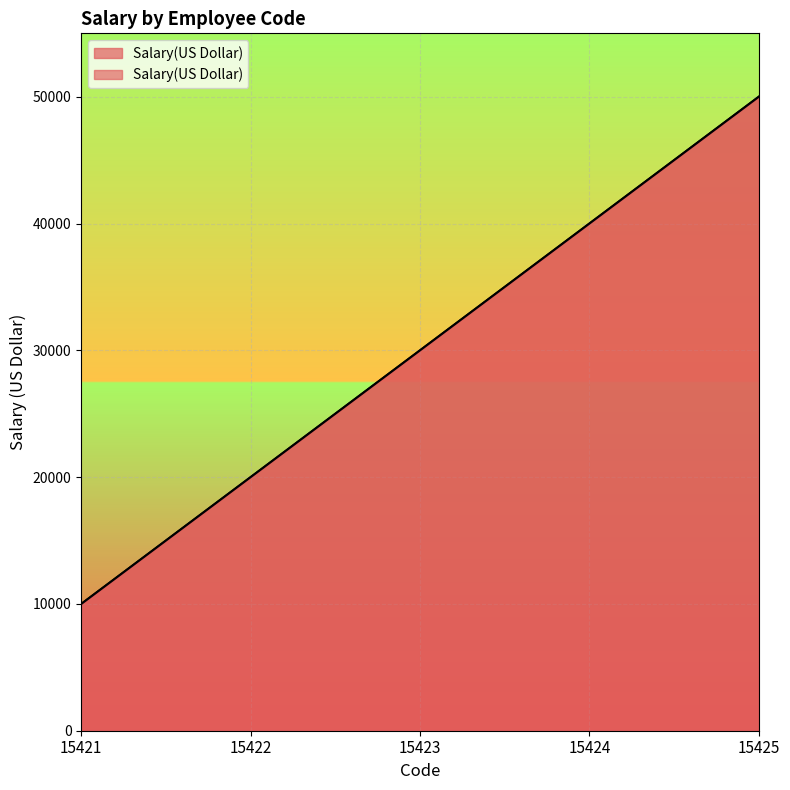

Reading left to right, what are all the values shown in this chart?

15421=10000	15422=20000	15423=30000	15424=40000	15425=50000